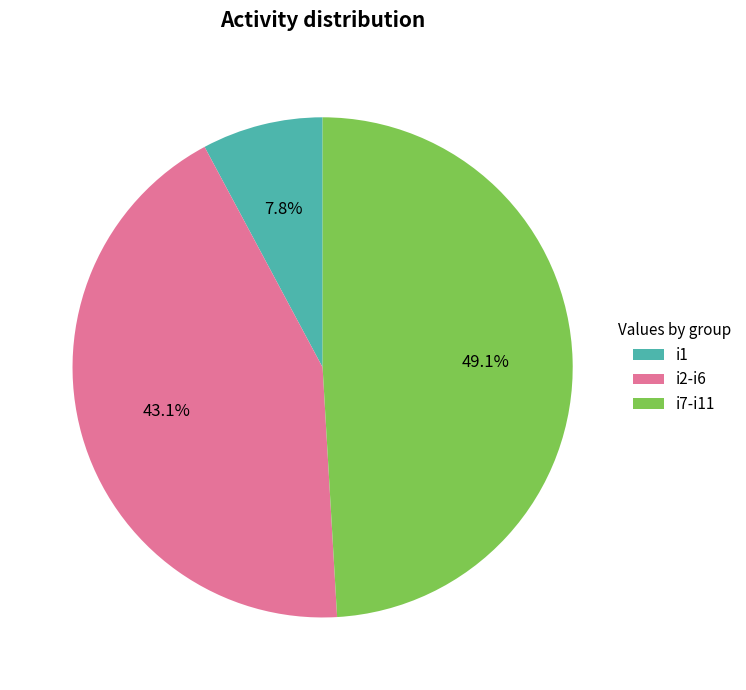

Does i2-i6 represent more than half of the total?

No